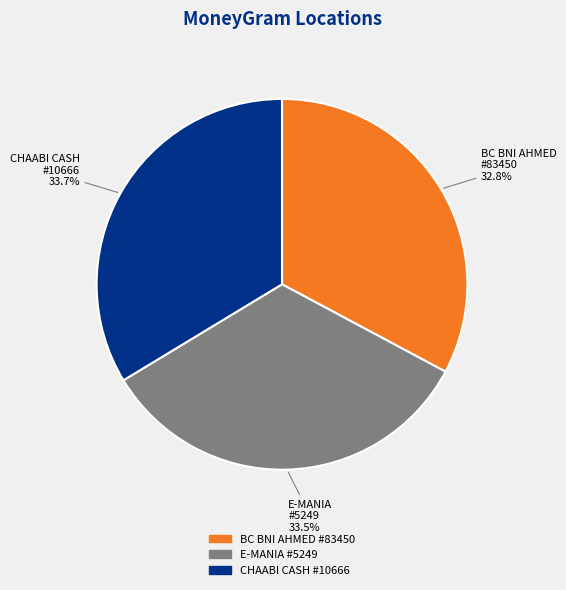

To the nearest percent, what is the average slice percentage?

33%